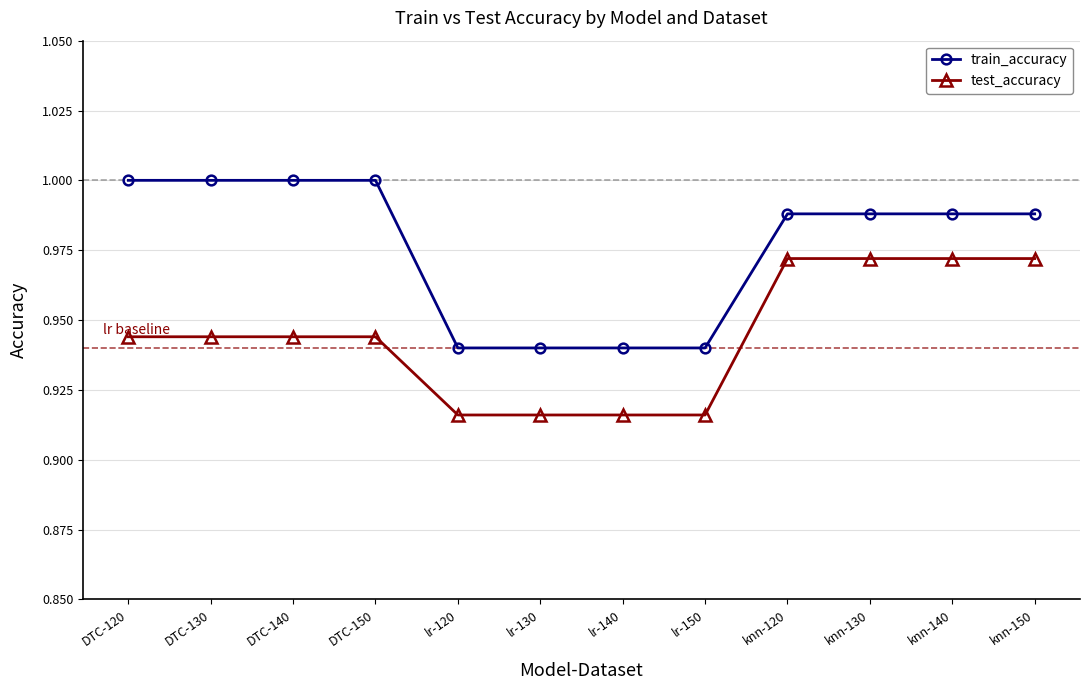

Which series has the largest total across all categories?

train_accuracy